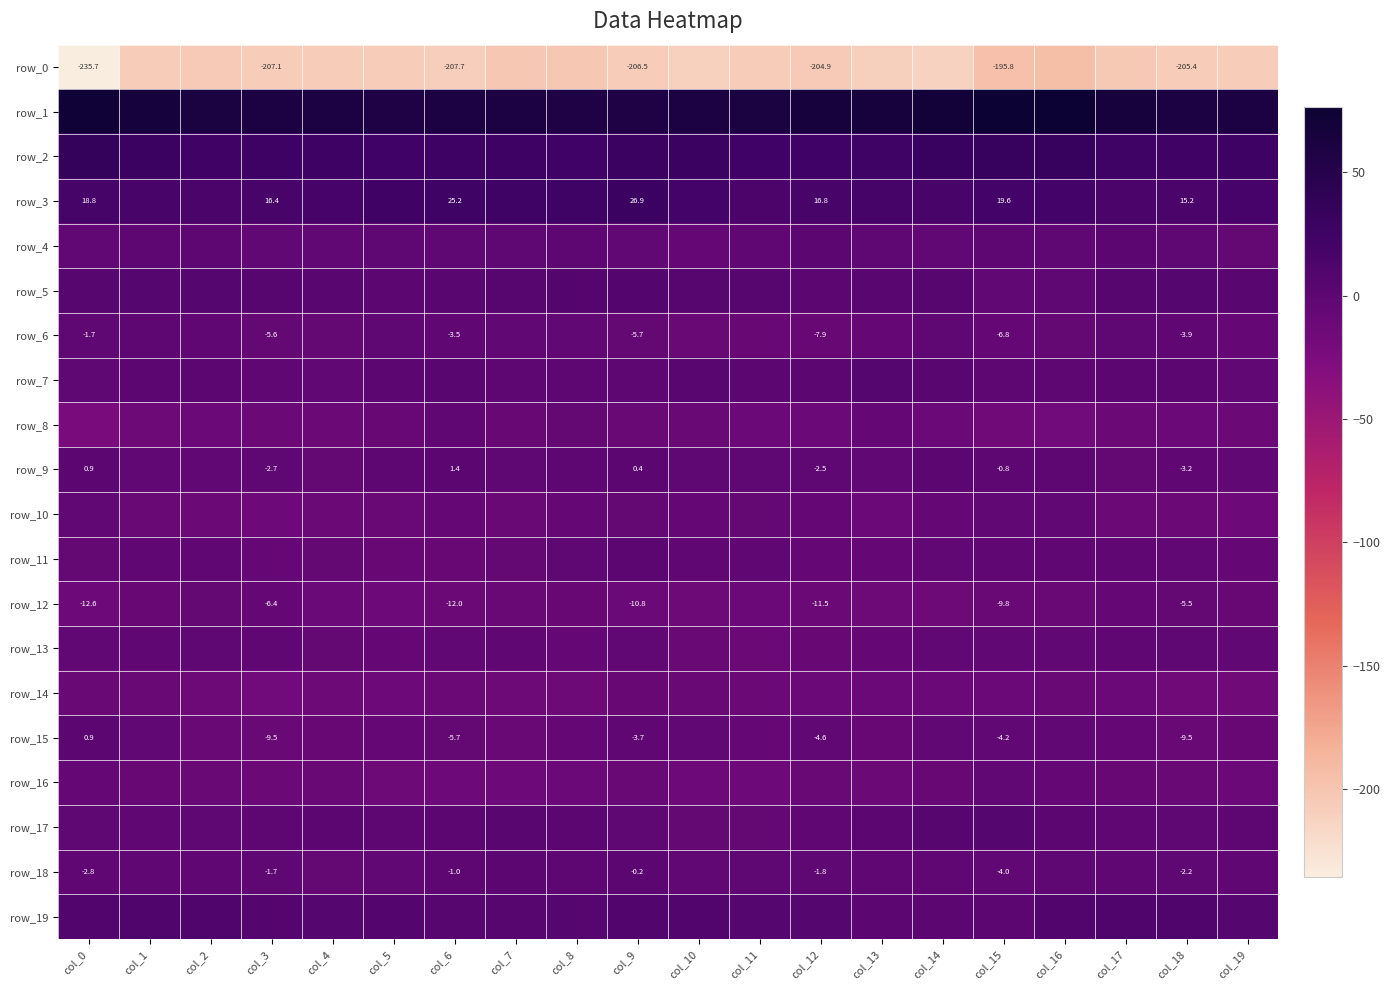

Reading right to left, what are all the values shown in this chart?

row_0: col_19=-206.9	col_18=-205.4	col_17=-203.1	col_16=-193.3	col_15=-195.8	col_14=-212.0	col_13=-209.3	col_12=-204.9	col_11=-206.5	col_10=-210.9	col_9=-206.5	col_8=-202.4	col_7=-202.1	col_6=-207.7	col_5=-207.4	col_4=-205.5	col_3=-207.1	col_2=-204.1	col_1=-205.8	col_0=-235.7
row_1: col_19=59.7	col_18=60.6	col_17=64.3	col_16=74.8	col_15=76.6	col_14=69.2	col_13=63.3	col_12=63.6	col_11=61.7	col_10=58.9	col_9=55.9	col_8=56.9	col_7=58.4	col_6=58.7	col_5=56.2	col_4=59.6	col_3=59.4	col_2=61.8	col_1=65.7	col_0=72.8
row_2: col_19=26.5	col_18=22.7	col_17=24.7	col_16=32.3	col_15=31.8	col_14=29.9	col_13=25.0	col_12=23.2	col_11=23.2	col_10=28.1	col_9=28.1	col_8=23.5	col_7=26.1	col_6=26.3	col_5=24.0	col_4=26.4	col_3=25.4	col_2=22.4	col_1=27.3	col_0=35.8
row_3: col_19=17.1	col_18=15.2	col_17=15.2	col_16=19.8	col_15=19.6	col_14=16.0	col_13=19.2	col_12=16.8	col_11=14.1	col_10=20.3	col_9=26.9	col_8=25.2	col_7=24.8	col_6=25.2	col_5=22.1	col_4=17.9	col_3=16.4	col_2=15.1	col_1=15.9	col_0=18.8
row_4: col_19=-5.5	col_18=-2.1	col_17=0.1	col_16=-1.5	col_15=-0.9	col_14=-4.2	col_13=-1.5	col_12=-0.1	col_11=-3.8	col_10=-6.5	col_9=-4.0	col_8=-0.6	col_7=-1.6	col_6=-1.6	col_5=-1.9	col_4=-4.9	col_3=-4.9	col_2=-0.4	col_1=-0.8	col_0=-5.0
row_5: col_19=3.1	col_18=4.8	col_17=4.1	col_16=-1.9	col_15=-4.0	col_14=4.4	col_13=2.8	col_12=2.0	col_11=3.6	col_10=3.8	col_9=6.0	col_8=6.1	col_7=4.5	col_6=2.3	col_5=1.1	col_4=2.4	col_3=3.5	col_2=4.9	col_1=4.8	col_0=4.4
row_6: col_19=-6.5	col_18=-3.9	col_17=-2.6	col_16=-6.1	col_15=-6.8	col_14=-2.6	col_13=-7.0	col_12=-7.9	col_11=-8.6	col_10=-8.9	col_9=-5.7	col_8=-4.7	col_7=-5.0	col_6=-3.5	col_5=-2.1	col_4=-5.3	col_3=-5.6	col_2=-3.4	col_1=-0.9	col_0=-1.7
row_7: col_19=-4.6	col_18=0.1	col_17=1.8	col_16=-1.1	col_15=-0.3	col_14=2.8	col_13=4.9	col_12=1.7	col_11=1.0	col_10=2.5	col_9=-1.1	col_8=-1.3	col_7=-0.7	col_6=2.7	col_5=0.7	col_4=-4.1	col_3=-3.0	col_2=1.4	col_1=1.3	col_0=-2.3
row_8: col_19=-12.0	col_18=-10.6	col_17=-12.0	col_16=-17.2	col_15=-15.9	col_14=-10.5	col_13=-6.4	col_12=-10.7	col_11=-10.9	col_10=-9.3	col_9=-9.5	col_8=-5.5	col_7=-7.9	col_6=-3.4	col_5=-8.7	col_4=-12.4	col_3=-11.3	col_2=-10.5	col_1=-14.0	col_0=-22.3
row_9: col_19=-4.5	col_18=-3.2	col_17=-6.0	col_16=-0.9	col_15=-0.8	col_14=1.0	col_13=-4.6	col_12=-2.5	col_11=-1.5	col_10=-1.5	col_9=0.4	col_8=-0.9	col_7=-2.2	col_6=1.4	col_5=-0.4	col_4=-5.8	col_3=-2.7	col_2=-5.0	col_1=-4.5	col_0=0.9
row_10: col_19=-13.0	col_18=-12.1	col_17=-11.4	col_16=-4.8	col_15=-5.1	col_14=-6.6	col_13=-10.2	col_12=-7.4	col_11=-5.6	col_10=-6.4	col_9=-5.5	col_8=-7.1	col_7=-9.4	col_6=-7.5	col_5=-9.4	col_4=-12.1	col_3=-12.7	col_2=-12.2	col_1=-9.9	col_0=-4.2
row_11: col_19=-6.5	col_18=-4.8	col_17=-3.5	col_16=-3.2	col_15=-3.8	col_14=-4.7	col_13=-6.5	col_12=-7.1	col_11=-3.4	col_10=-3.5	col_9=-0.2	col_8=-1.5	col_7=-5.5	col_6=-7.9	col_5=-8.0	col_4=-6.1	col_3=-6.6	col_2=-3.8	col_1=-3.9	col_0=-6.1
row_12: col_19=-8.0	col_18=-5.5	col_17=-7.4	col_16=-9.8	col_15=-9.8	col_14=-14.0	col_13=-14.6	col_12=-11.5	col_11=-10.5	col_10=-14.7	col_9=-10.8	col_8=-8.7	col_7=-9.2	col_6=-12.0	col_5=-13.6	col_4=-10.6	col_3=-6.4	col_2=-6.0	col_1=-8.4	col_0=-12.6
row_13: col_19=-4.5	col_18=-2.4	col_17=-3.2	col_16=-5.1	col_15=-5.0	col_14=-4.6	col_13=-6.7	col_12=-8.5	col_11=-11.4	col_10=-9.6	col_9=-5.1	col_8=-7.0	col_7=-3.7	col_6=-4.3	col_5=-6.8	col_4=-6.1	col_3=-3.0	col_2=-2.7	col_1=-3.6	col_0=-4.6
row_14: col_19=-16.0	col_18=-15.4	col_17=-10.7	col_16=-9.3	col_15=-11.2	col_14=-10.7	col_13=-10.4	col_12=-10.1	col_11=-11.8	col_10=-9.8	col_9=-8.5	col_8=-14.1	col_7=-14.5	col_6=-12.2	col_5=-13.1	col_4=-14.8	col_3=-16.2	col_2=-14.0	col_1=-8.9	col_0=-9.2
row_15: col_19=-8.7	col_18=-9.5	col_17=-6.7	col_16=-4.5	col_15=-4.2	col_14=-5.1	col_13=-8.0	col_12=-4.6	col_11=-6.4	col_10=-4.6	col_9=-3.7	col_8=-6.4	col_7=-9.0	col_6=-5.7	col_5=-6.6	col_4=-7.8	col_3=-9.5	col_2=-9.1	col_1=-4.5	col_0=0.9
row_16: col_19=-10.6	col_18=-10.0	col_17=-8.0	col_16=-7.6	col_15=-4.5	col_14=-8.2	col_13=-12.0	col_12=-9.7	col_11=-13.4	col_10=-13.3	col_9=-9.8	col_8=-10.2	col_7=-12.8	col_6=-13.1	col_5=-14.1	col_4=-9.6	col_3=-11.3	col_2=-8.9	col_1=-8.3	col_0=-6.8
row_17: col_19=-0.8	col_18=-2.1	col_17=-3.3	col_16=0.4	col_15=5.0	col_14=4.3	col_13=0.5	col_12=-2.8	col_11=-5.3	col_10=-5.7	col_9=-1.5	col_8=0.1	col_7=2.5	col_6=0.1	col_5=-0.3	col_4=0.4	col_3=-1.4	col_2=-2.6	col_1=-3.8	col_0=-2.2
row_18: col_19=-3.1	col_18=-2.2	col_17=-3.7	col_16=-1.8	col_15=-4.0	col_14=-3.6	col_13=-3.9	col_12=-1.8	col_11=-2.3	col_10=-4.2	col_9=-0.2	col_8=-0.3	col_7=0.6	col_6=-1.0	col_5=-4.1	col_4=-5.7	col_3=-1.7	col_2=-3.4	col_1=-3.4	col_0=-2.8
row_19: col_19=4.7	col_18=9.6	col_17=10.6	col_16=7.1	col_15=1.5	col_14=0.5	col_13=2.2	col_12=5.1	col_11=4.8	col_10=7.3	col_9=7.3	col_8=5.6	col_7=4.0	col_6=4.1	col_5=6.5	col_4=5.2	col_3=6.0	col_2=10.6	col_1=10.5	col_0=8.1